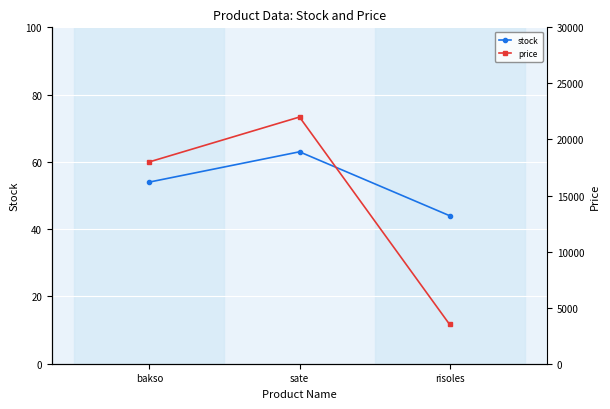

Rank the series at sate from lowest to highest value.

stock, price